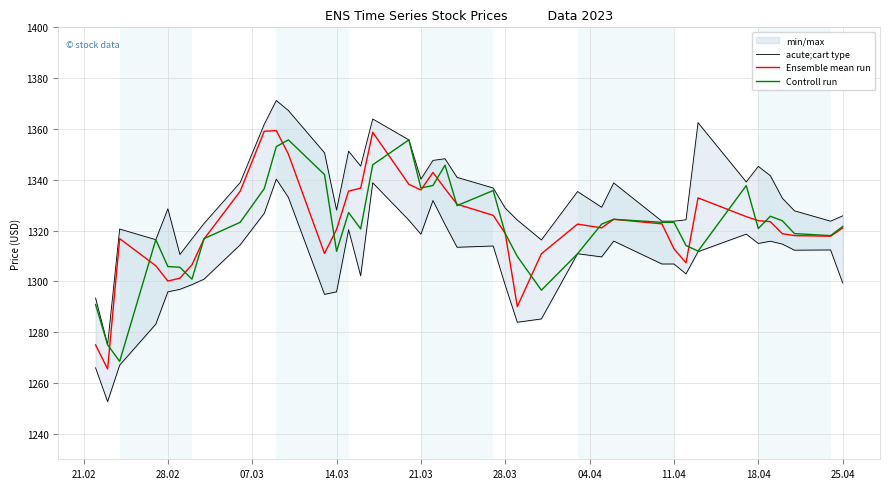

Count the number of categories in the chart.

40